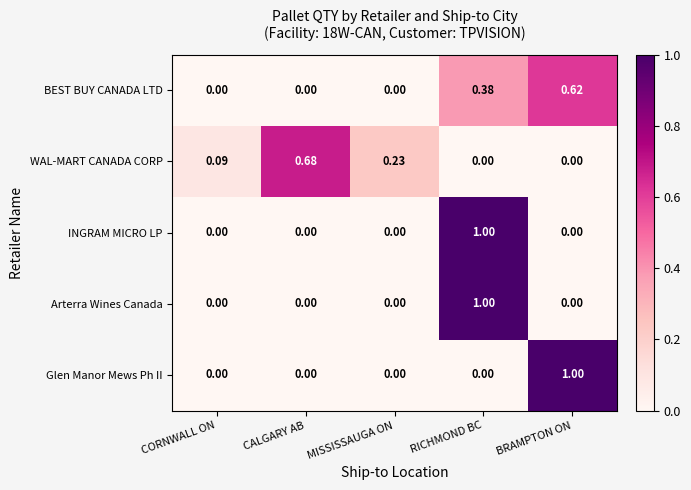

Which series changed the most between CORNWALL ON and CALGARY AB?

WAL-MART CANADA CORP